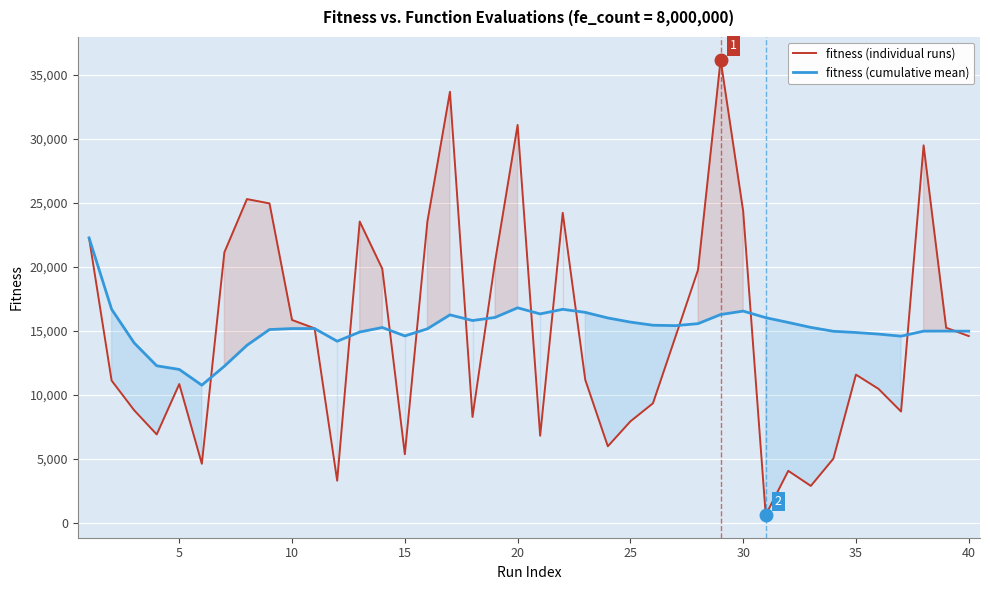

Which series has the largest range (max minus min)?

fitness (individual runs)